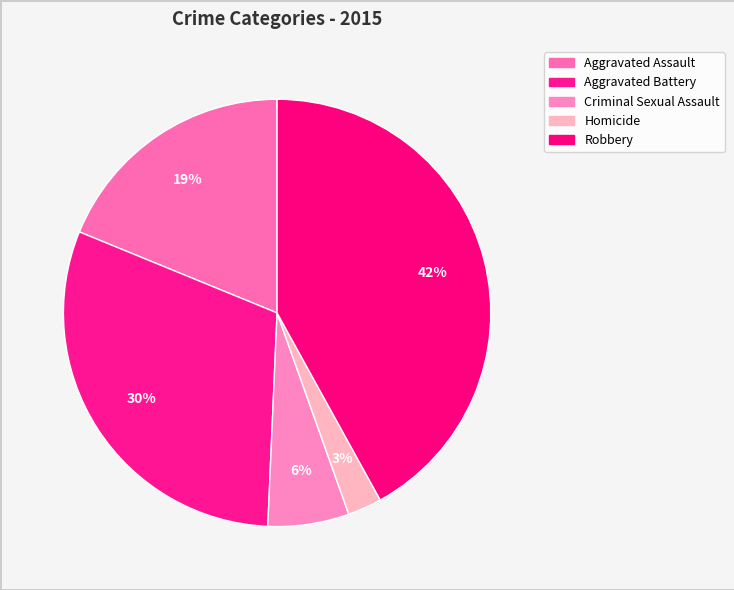

Is there any slice that represents more than half of the pie?

No